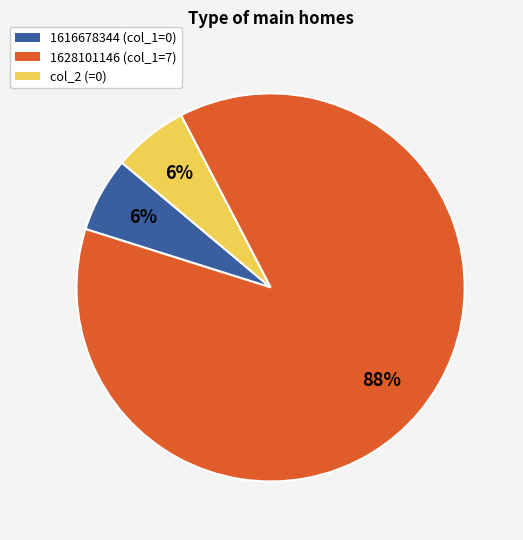

What is the majority slice?

1628101146